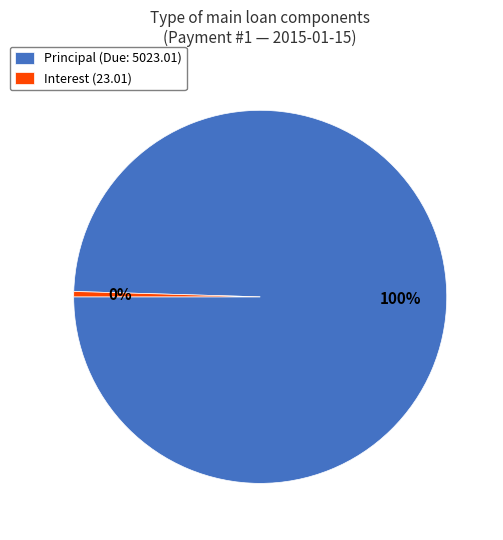

How many segments does this pie chart have?

2